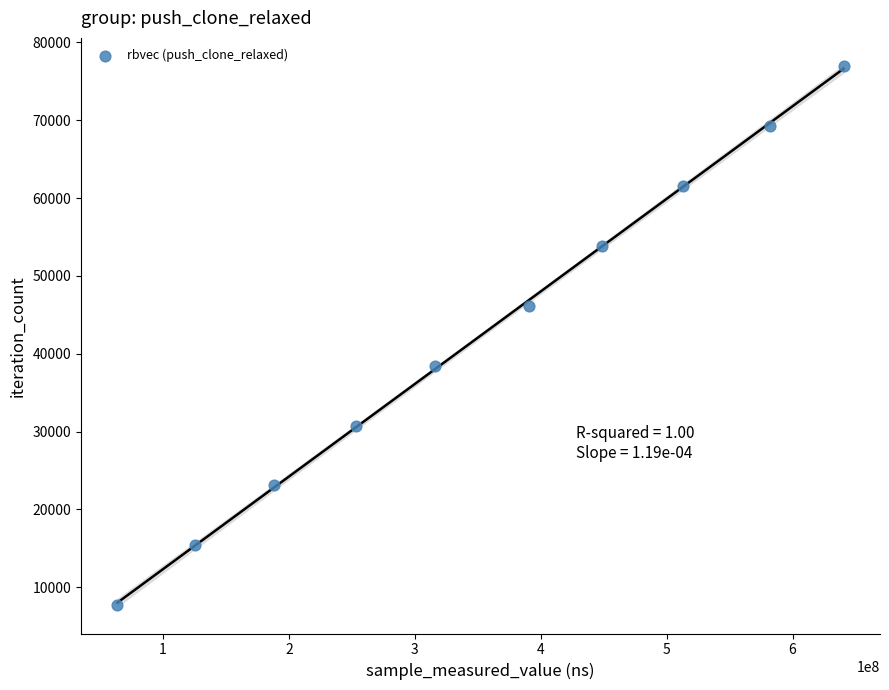

What is the average Y value?

42328